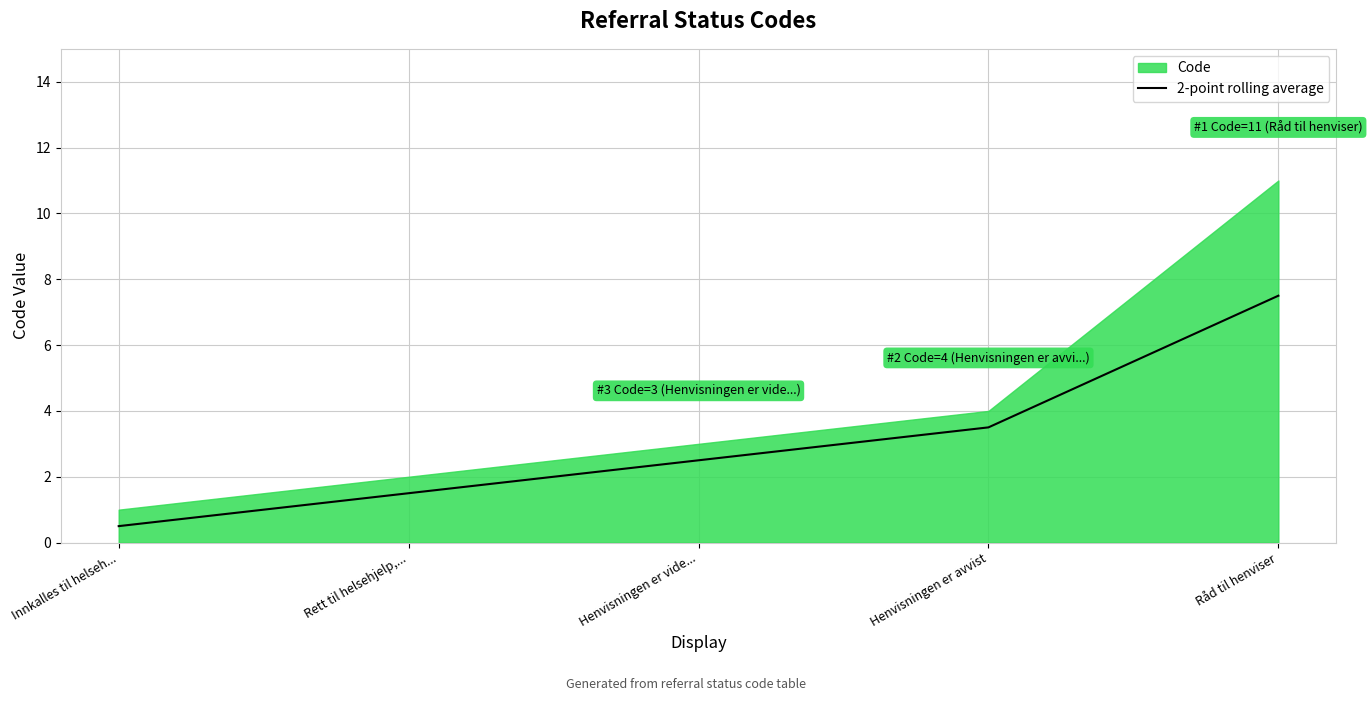

At which label does 2-point rolling average reach its minimum?

Innkalles til helseh...